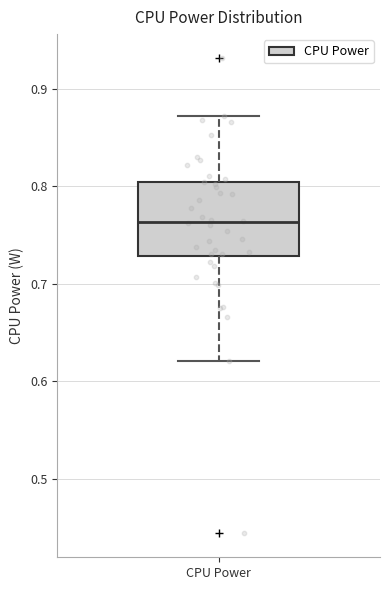

Where does the median line of the box for CPU Power sit on the y-axis? The values are not printed on the chart, so give them approximately, as read against the axis.

0.76